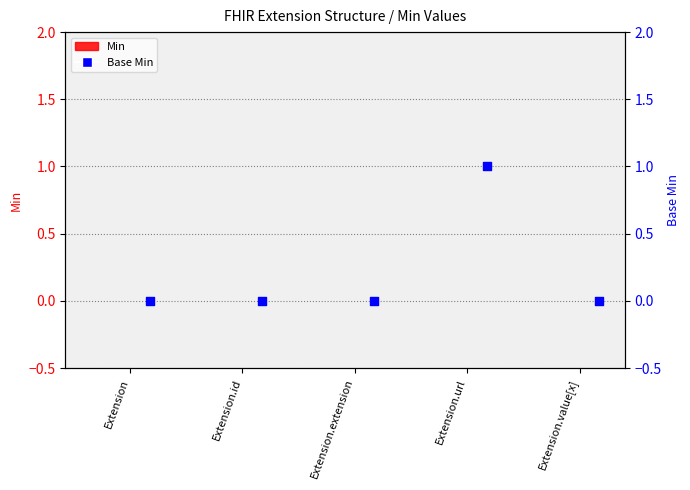

Which series contains the highest Y value?

Base Min